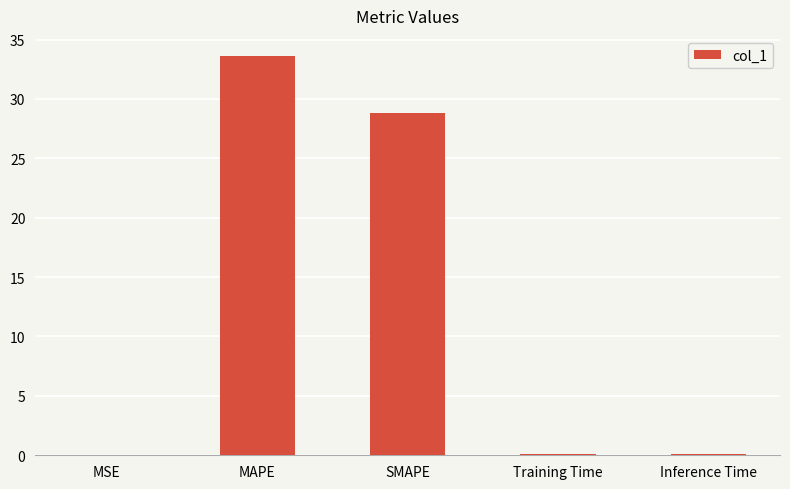

Which category has the highest value across all series?

MAPE